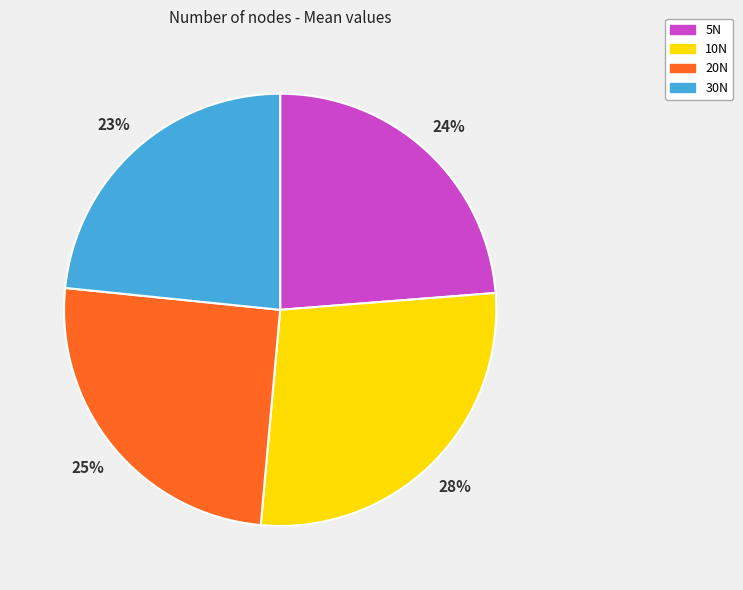

Which has a higher value, 10N or 5N?

10N